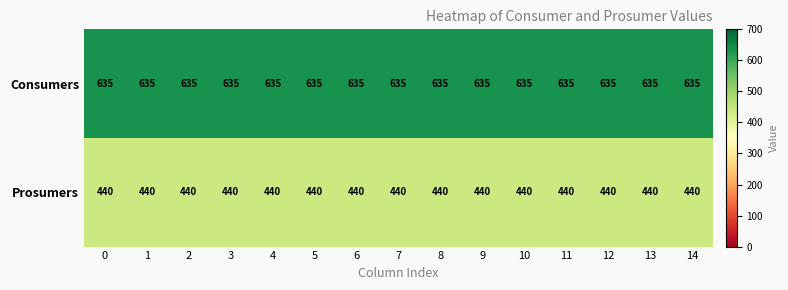

What value does the Prosumers series have at 8?

440